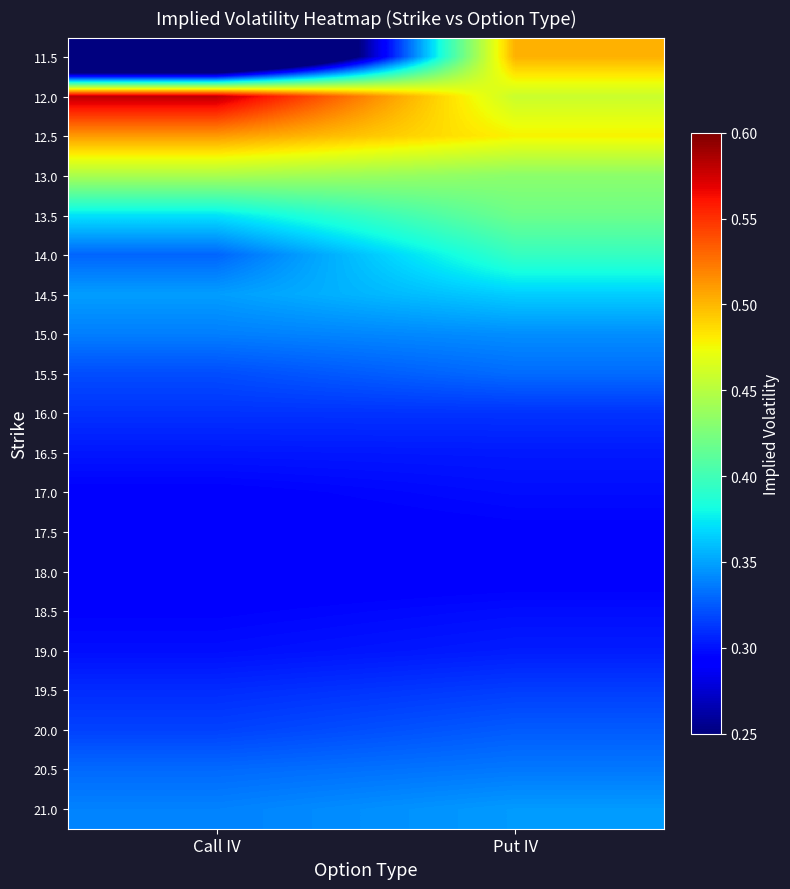

Reading left to right, list all the values displayed in this chart.

11.5: Call IV=0.0	Put IV=0.5
12.0: Call IV=0.6	Put IV=0.5
12.5: Call IV=0.5	Put IV=0.5
13.0: Call IV=0.4	Put IV=0.4
13.5: Call IV=0.4	Put IV=0.4
14.0: Call IV=0.3	Put IV=0.4
14.5: Call IV=0.3	Put IV=0.4
15.0: Call IV=0.3	Put IV=0.3
15.5: Call IV=0.3	Put IV=0.3
16.0: Call IV=0.3	Put IV=0.3
16.5: Call IV=0.3	Put IV=0.3
17.0: Call IV=0.3	Put IV=0.3
17.5: Call IV=0.3	Put IV=0.3
18.0: Call IV=0.3	Put IV=0.3
18.5: Call IV=0.3	Put IV=0.3
19.0: Call IV=0.3	Put IV=0.3
19.5: Call IV=0.3	Put IV=0.3
20.0: Call IV=0.3	Put IV=0.3
20.5: Call IV=0.3	Put IV=0.3
21.0: Call IV=0.3	Put IV=0.3